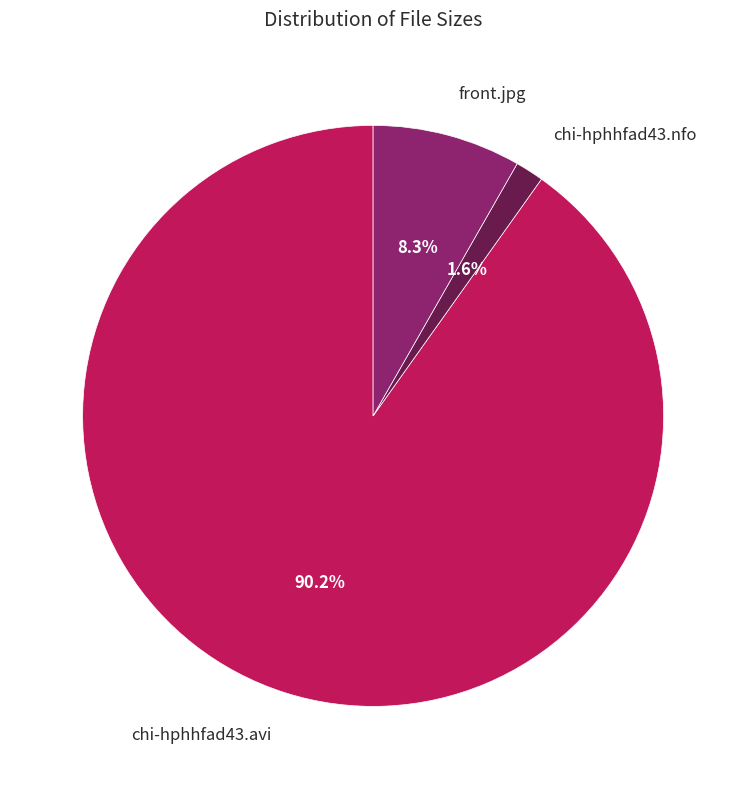

To the nearest percent, what percentage of the pie is chi-hphhfad43.nfo?

2%